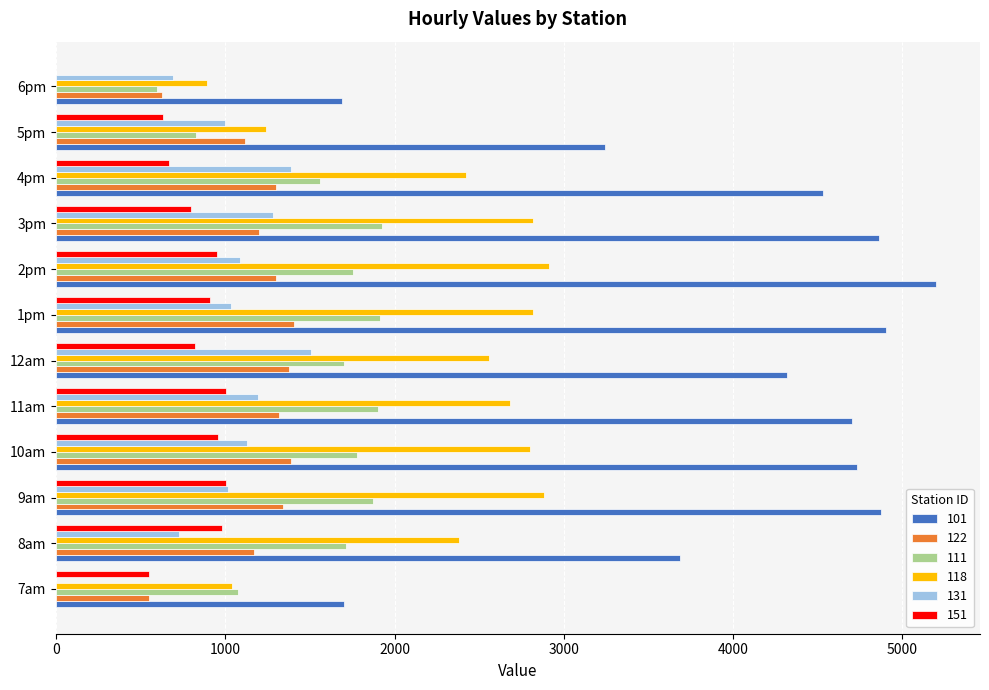

What is the difference between the 122 values at 9am and 10am?

50.0